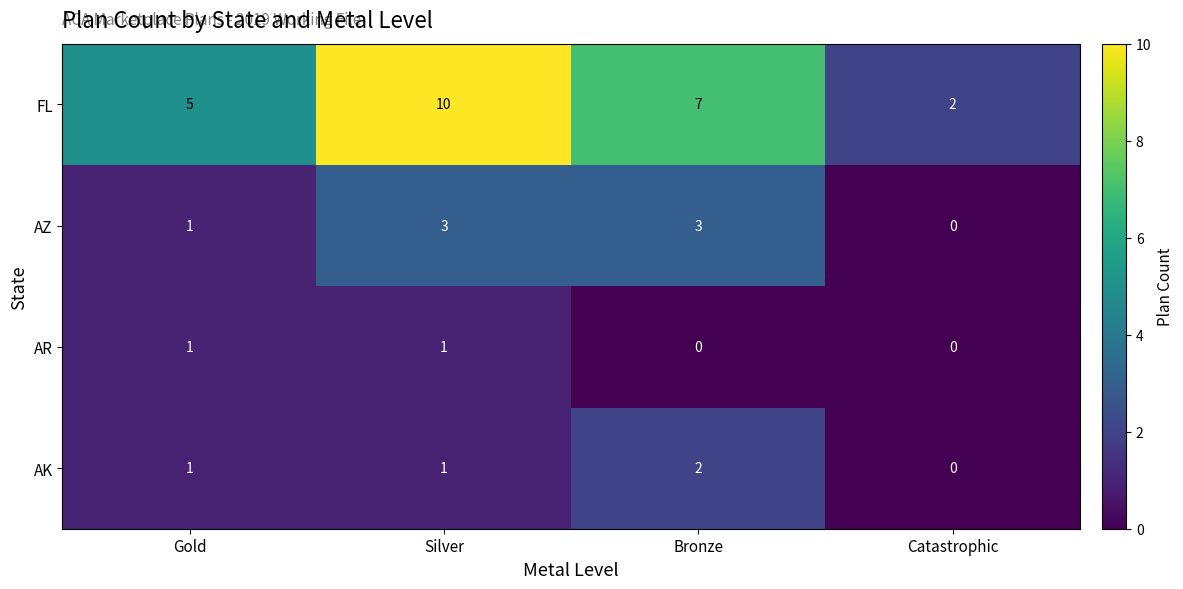

The FL series shows 1 at Catastrophic. True or false?

False